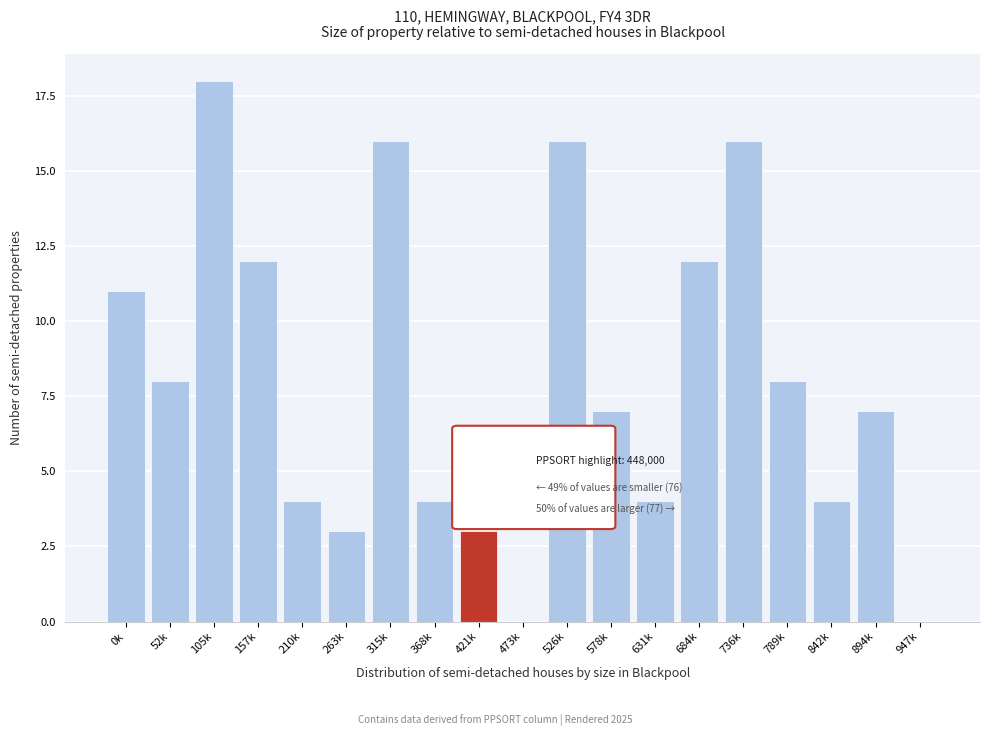

Reading left to right, transcribe all the data shown in this chart.

0k=11	52k=8	105k=18	157k=12	210k=4	263k=3	315k=16	368k=4	421k=3	473k=0	526k=16	578k=7	631k=4	684k=12	736k=16	789k=8	842k=4	894k=7	947k=0